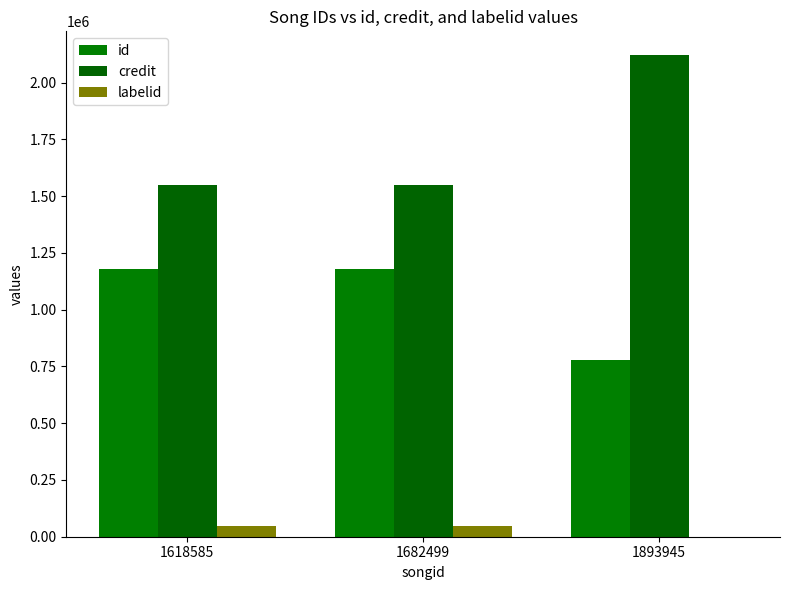

At which category does the chart reach its peak across all series?

1893945